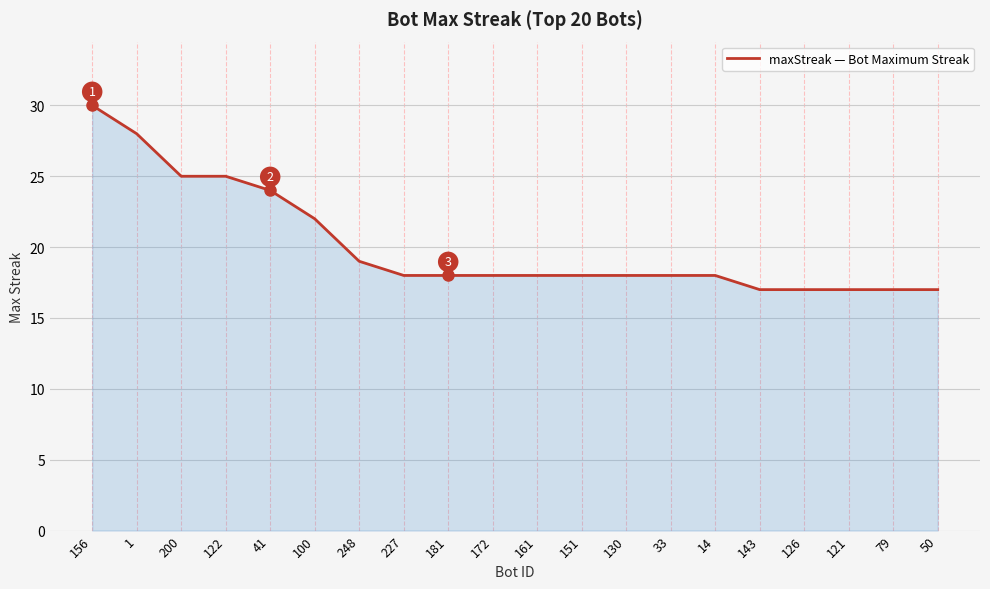

What is the greatest value displayed?

30